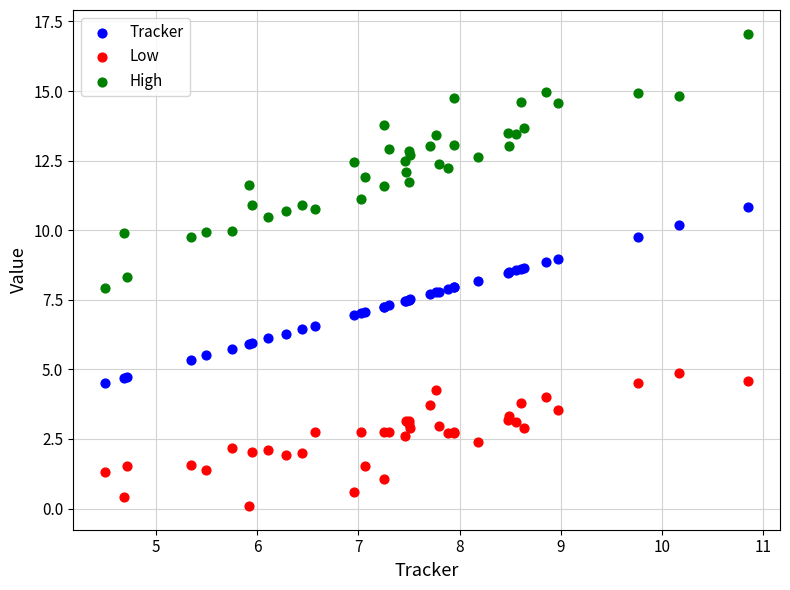

Which series reaches the maximum Y coordinate?

High